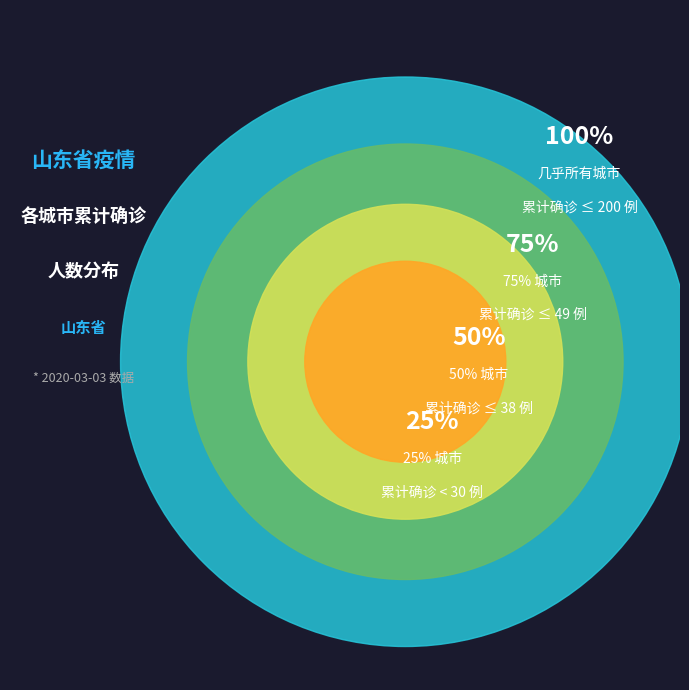

Does 泰安市 account for over 50% of the chart?

No